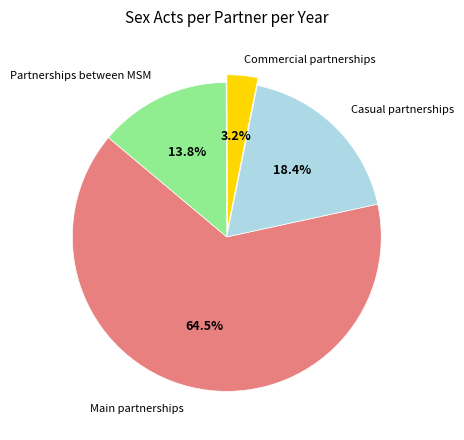

What is the largest slice in the pie chart?

Main partnerships